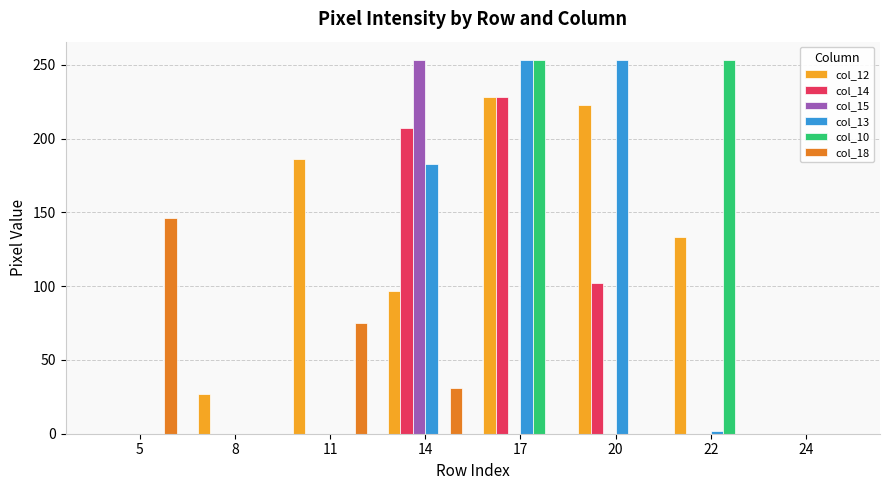

Which series changed the most between 11 and 20?

col_13